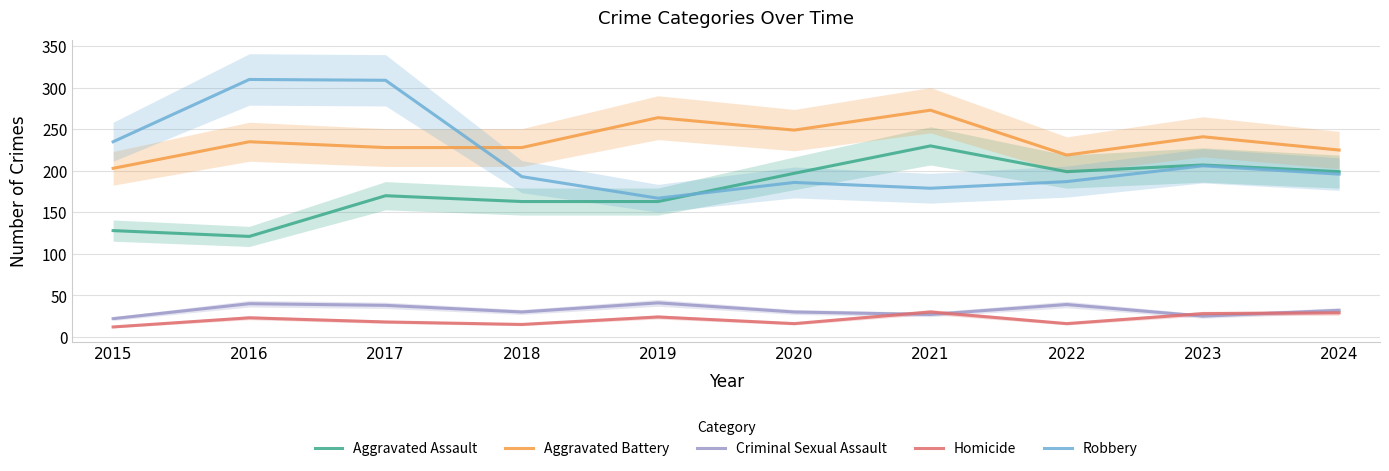

Reading right to left, list all the values displayed in this chart.

Aggravated Assault: 199	207	199	230	197	163	163	170	121	128
Aggravated Battery: 225	241	219	273	249	264	228	228	235	203
Criminal Sexual Assault: 32	25	39	27	30	41	30	38	40	22
Homicide: 29	28	16	30	16	24	15	18	23	12
Robbery: 196	206	187	179	186	167	193	309	310	235